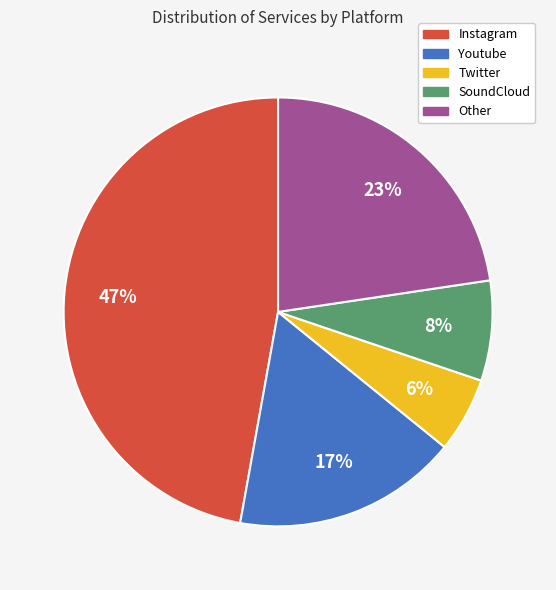

What percentage is the Instagram slice, to the nearest percent?

47%